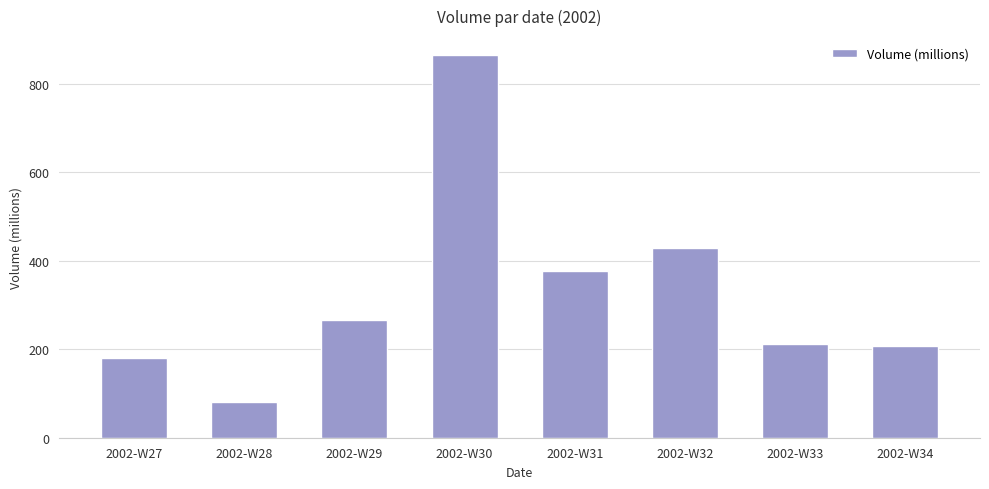

What is the change in value from 2002-W27 to 2002-W30?

+684.6